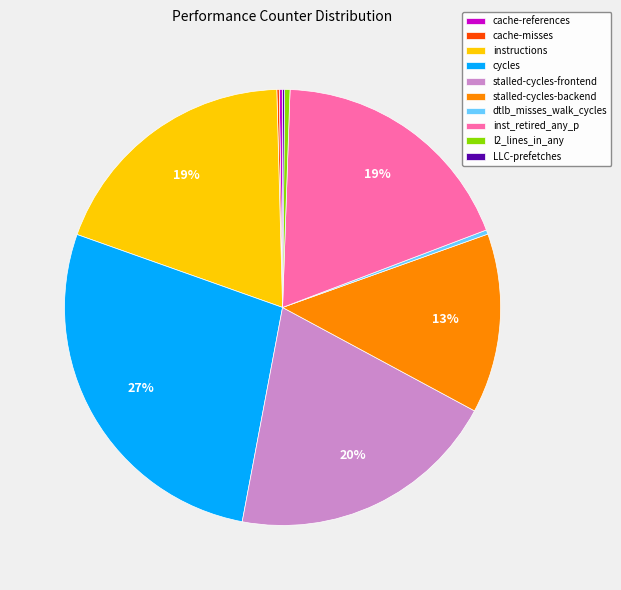

What percentage is the stalled-cycles-frontend slice, to the nearest percent?

20%